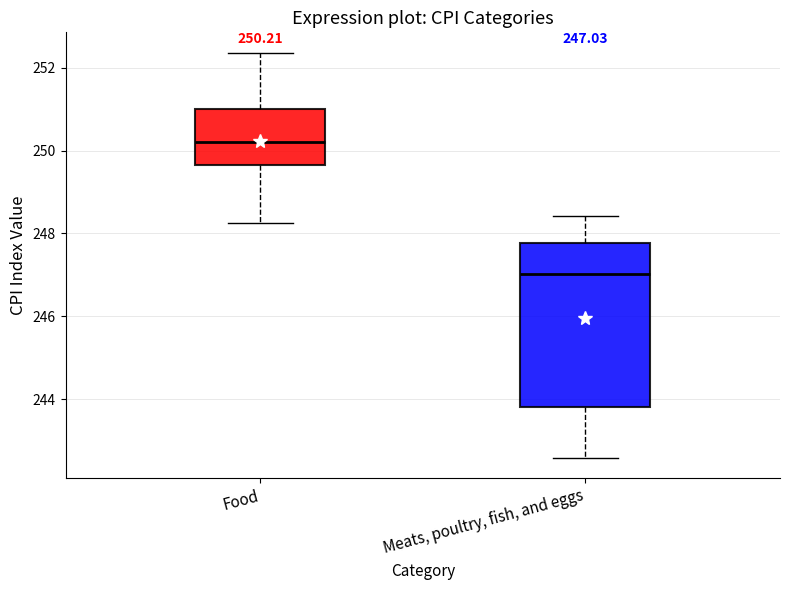

Which box has the lowest median line?

Meats, poultry, fish, and eggs